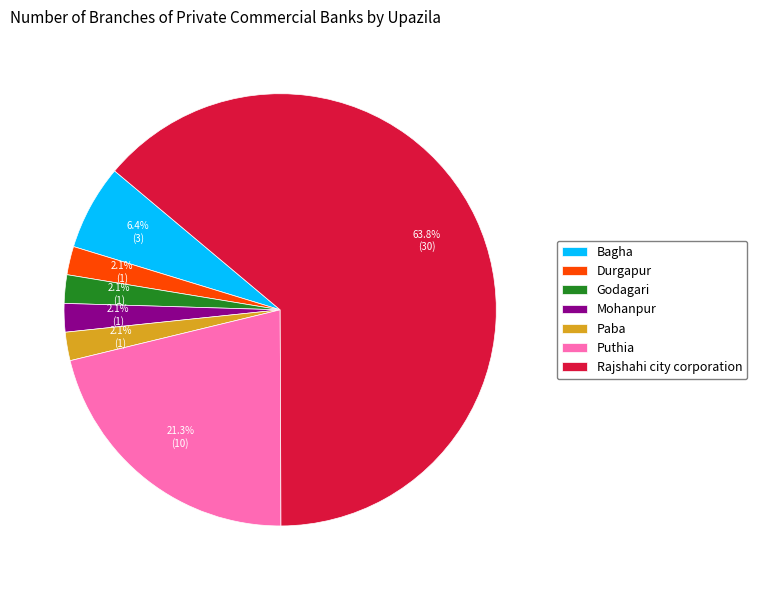

To the nearest percent, what portion does Durgapur represent?

2%